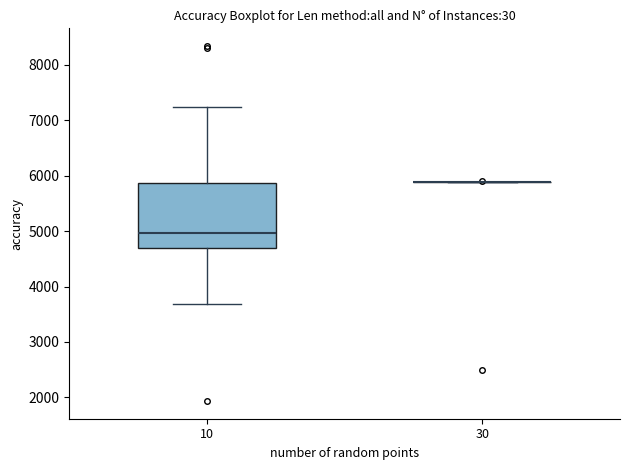

Reading left to right, read every box against the y-axis: the position of its median line, the range the box covers, and the ends of its whiskers. The values are not printed on the chart, so give them approximately, as read against the axis.

10: median 5000, box 4700 to 5900, whiskers 3700 to 7200
30: box collapsed to a line at 5900, whiskers 5900 to 5900